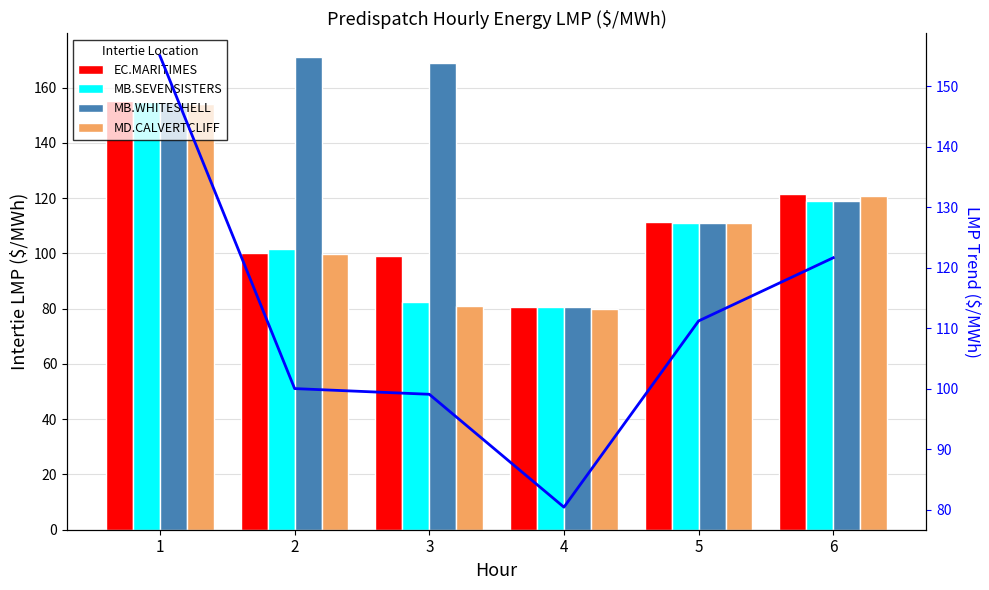

List the series in order of their peak value, lowest first.

MD.CALVERTCLIFF, MB.SEVENSISTERS, EC.MARITIMES, LMP Trend, MB.WHITESHELL